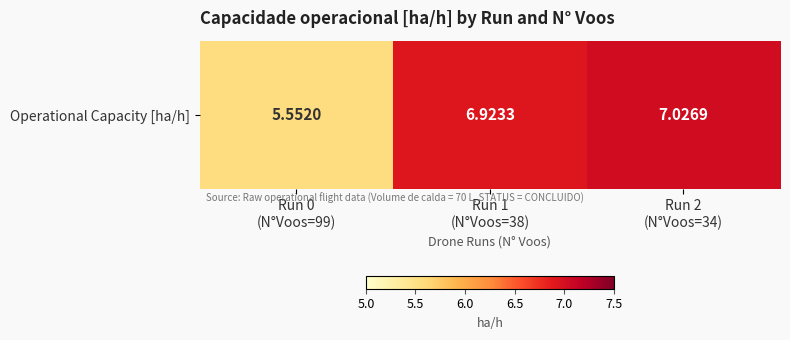

How many data points are above 6?

2